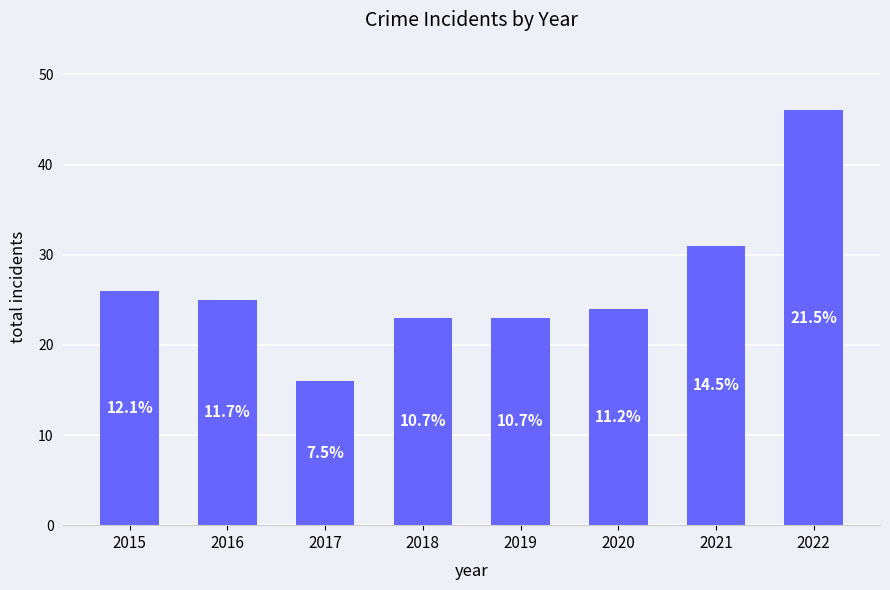

Rank the categories by value from highest to lowest.

2022, 2021, 2015, 2016, 2020, 2018, 2019, 2017